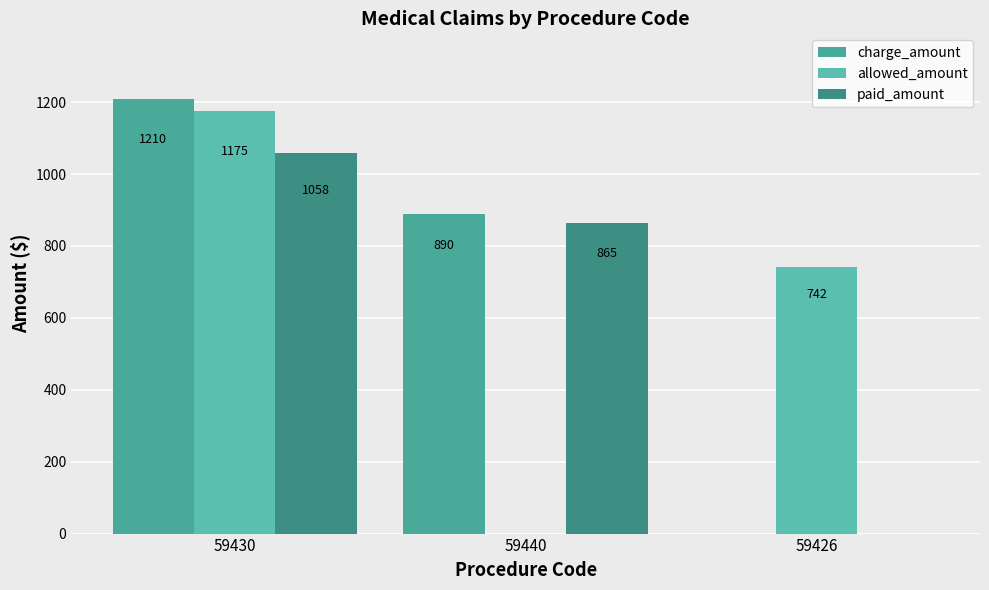

How many groups of bars are there?

3